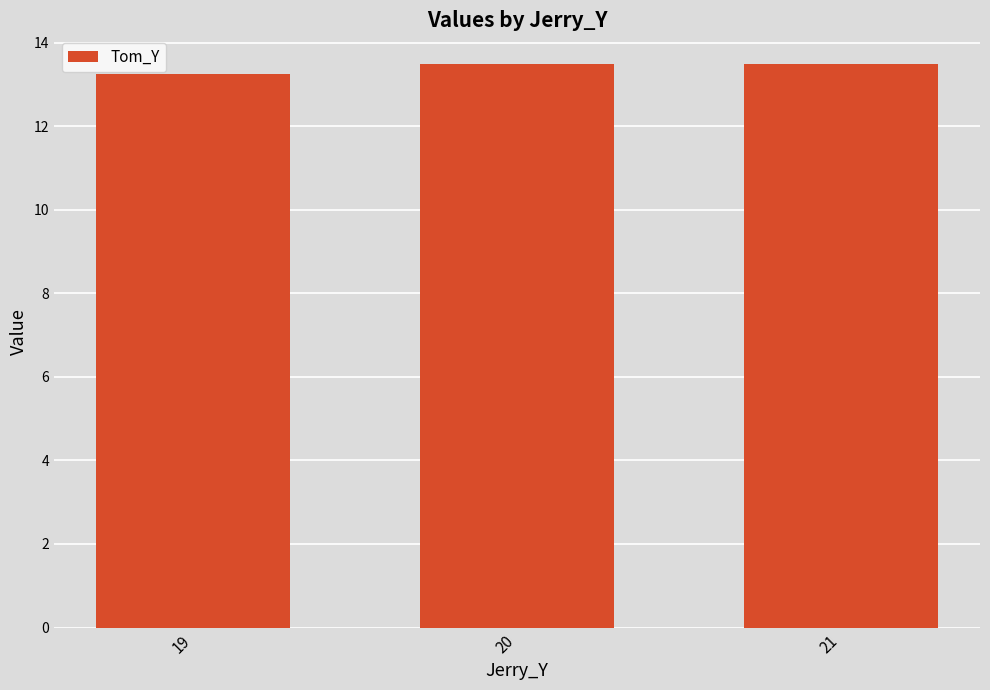

What is the value of the 3rd bar from the left?

13.5